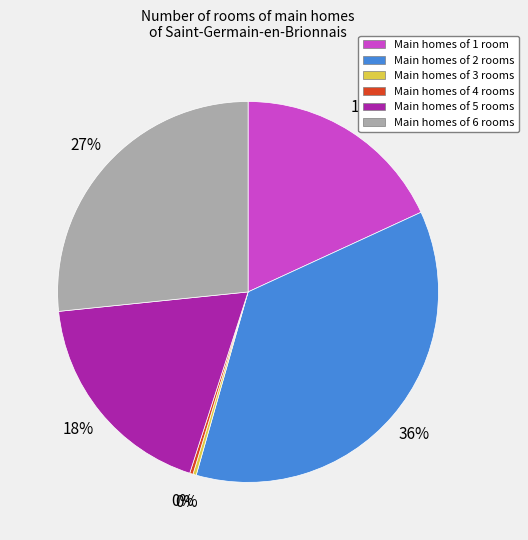

Which slice is the largest?

Main homes of 2 rooms